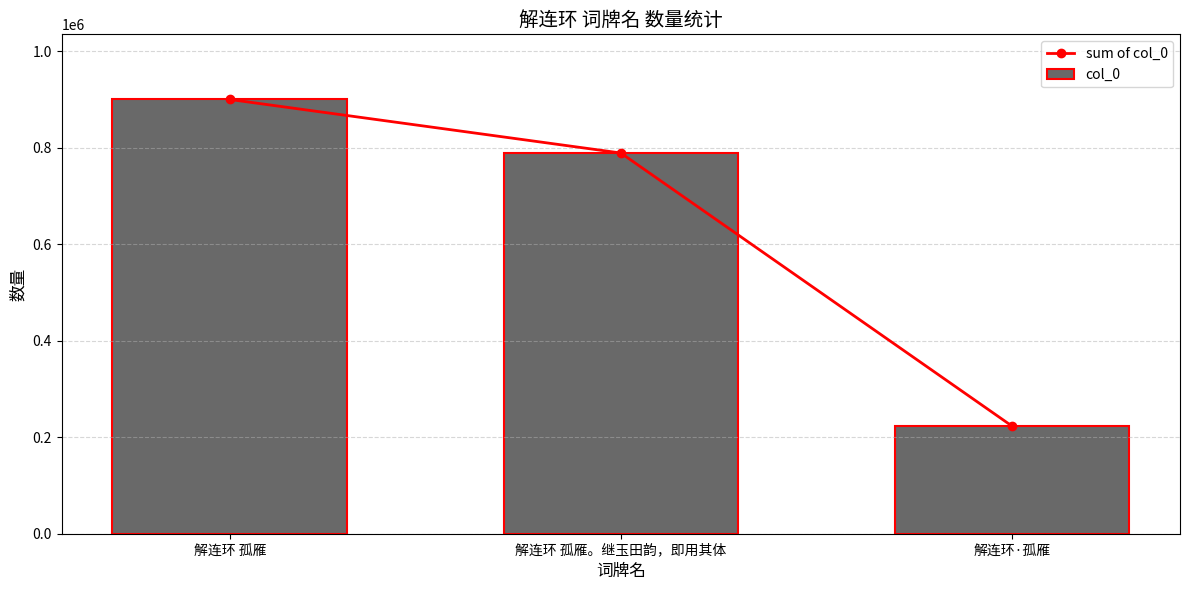

The value of sum of col_0 at 解连环·孤雁 is 372678. True or false?

False